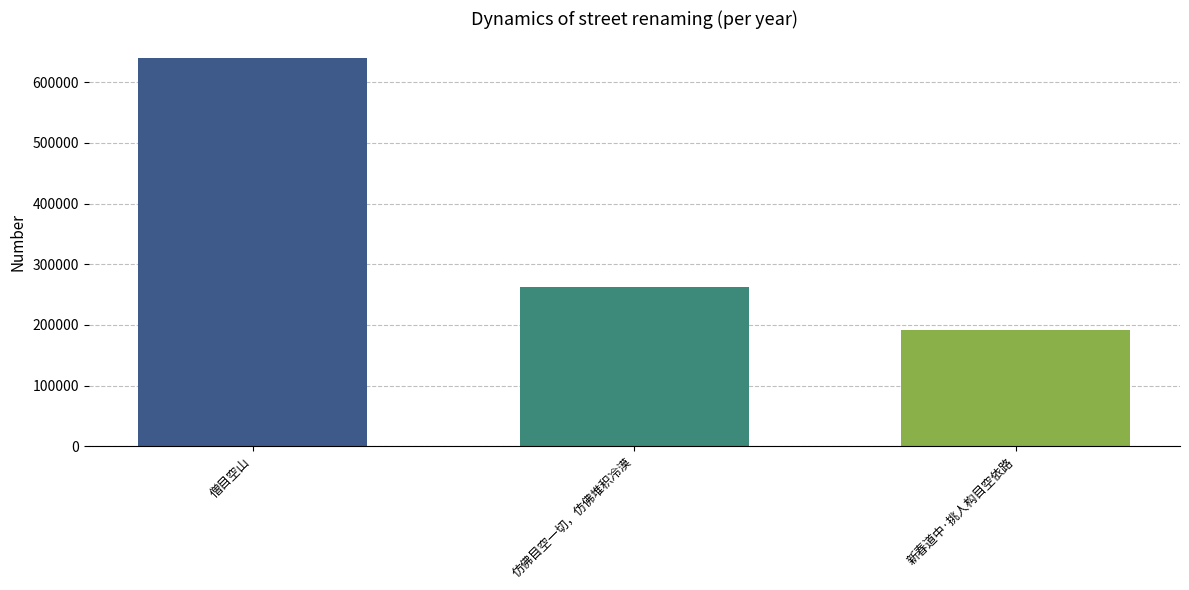

What is the difference between the maximum and minimum values?

448892